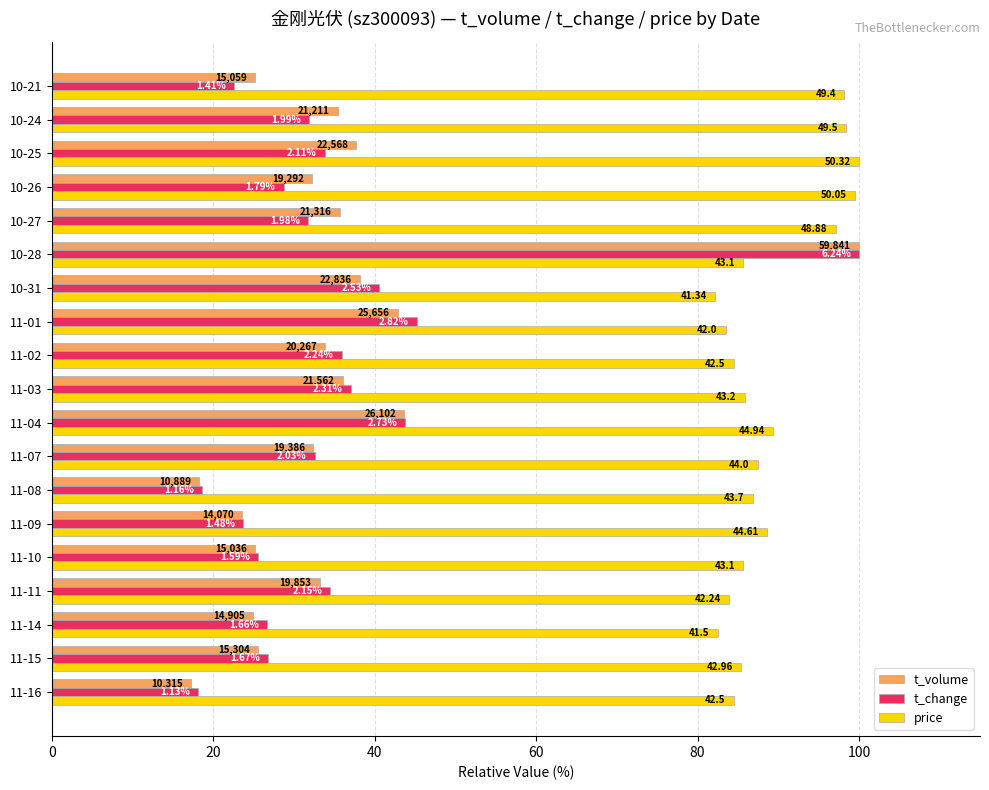

What are all the series names shown in the legend?

t_volume, t_change, price